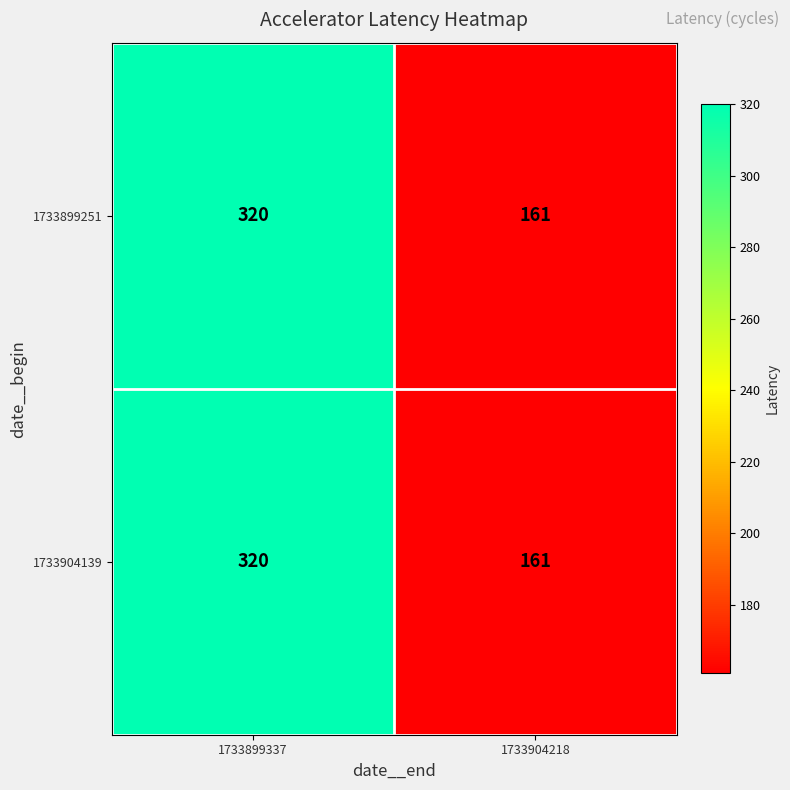

Reading right to left, what are all the values shown in this chart?

1733899251: 161	320
1733904139: 161	320